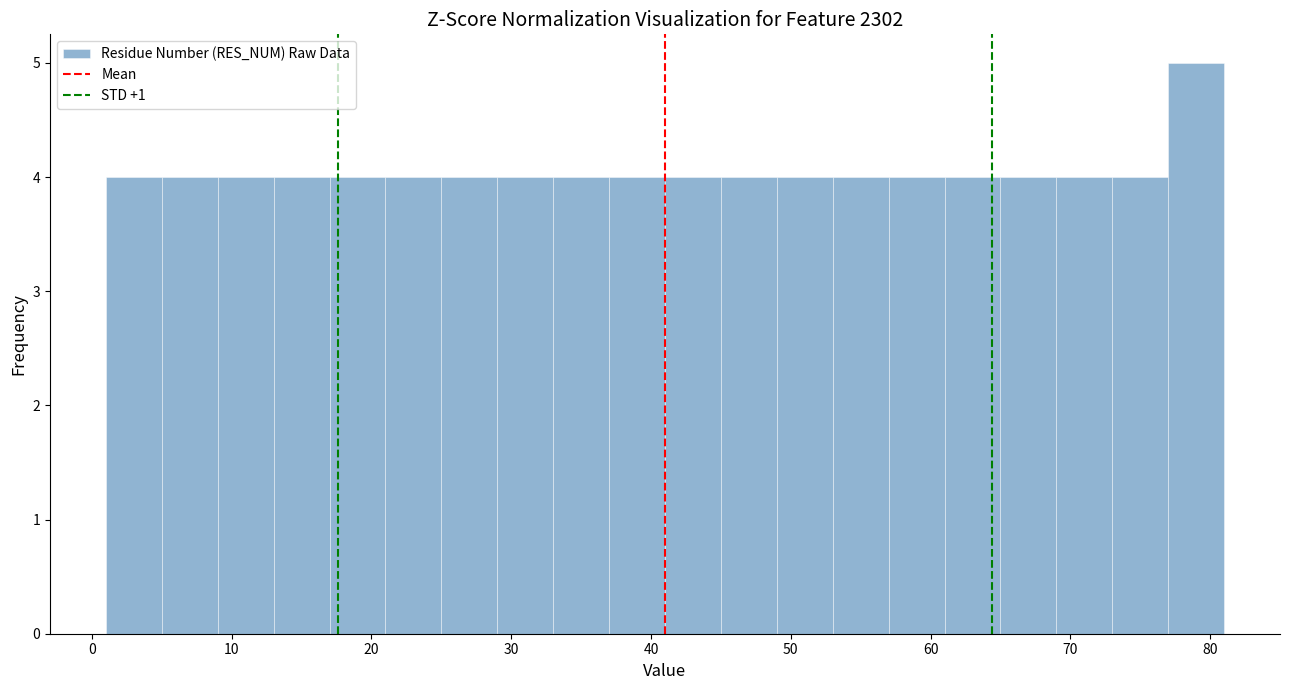

Over which range of the x-axis is the bar tallest?

77 to 81